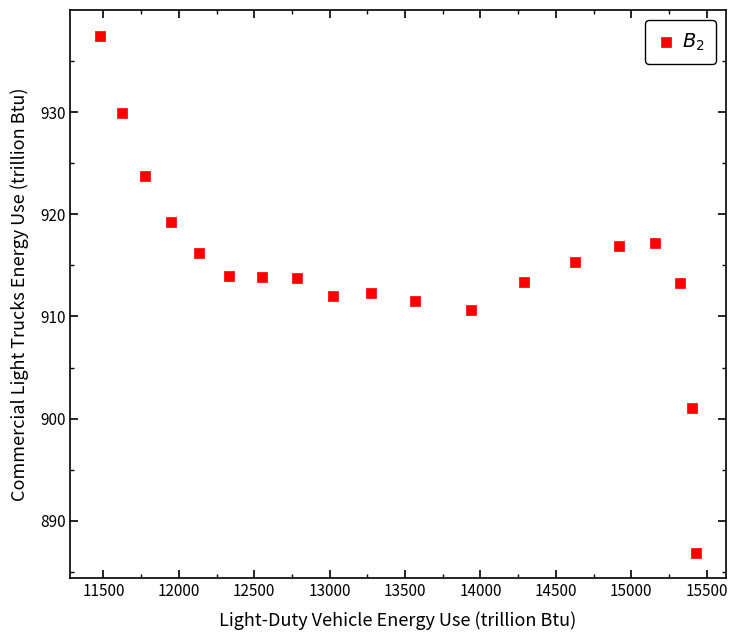

What is the range of Y values (max minus min)?

50.6